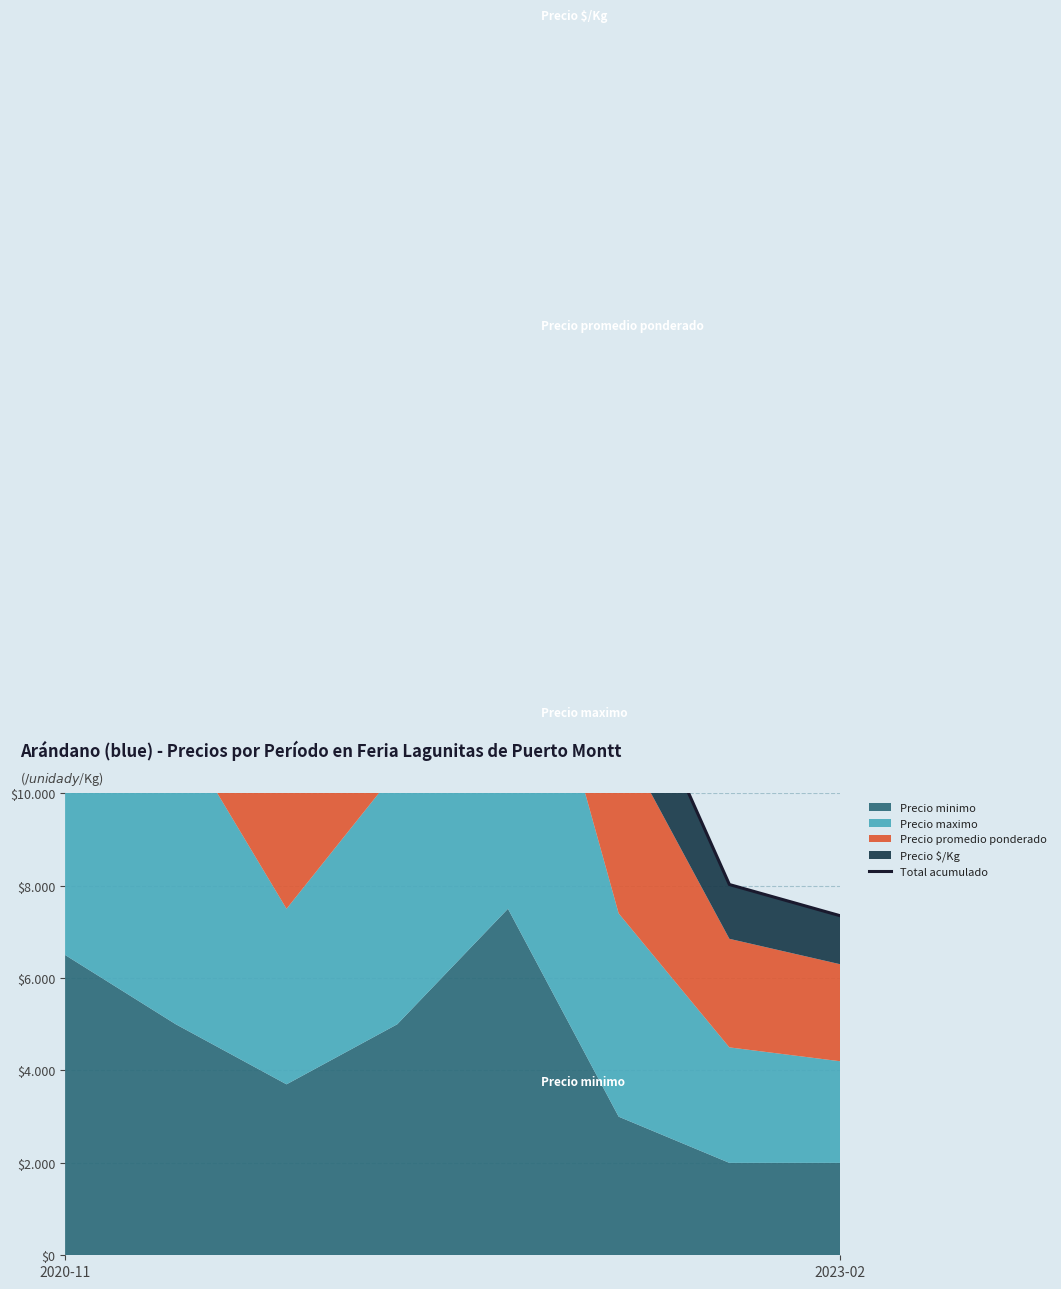

Does the chart have visible grid lines?

Yes